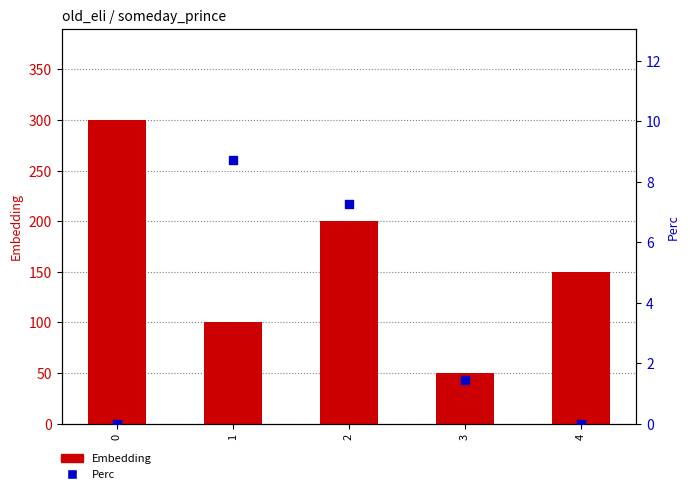

Which series has the largest Y range (max minus min)?

Embedding